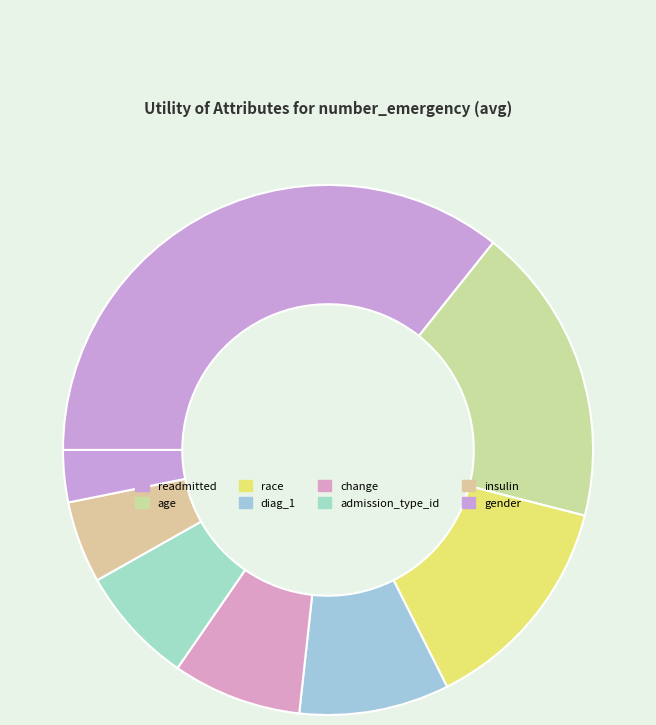

What is the largest slice in the pie chart?

readmitted